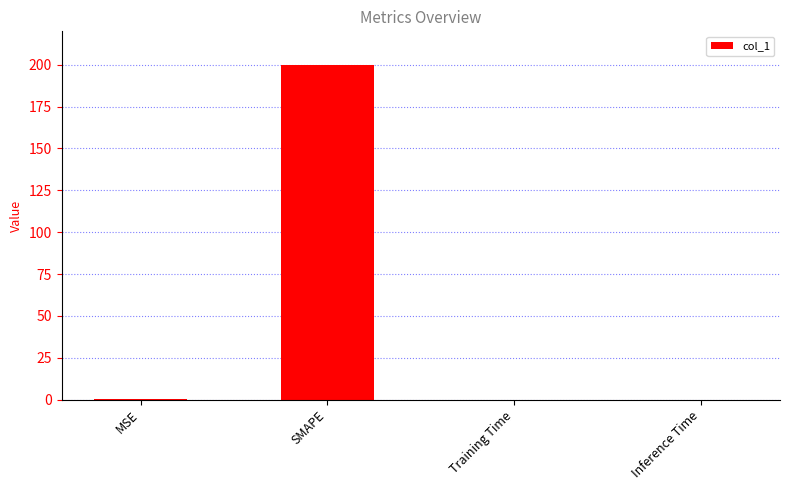

What is the maximum value shown in the chart?

200.0